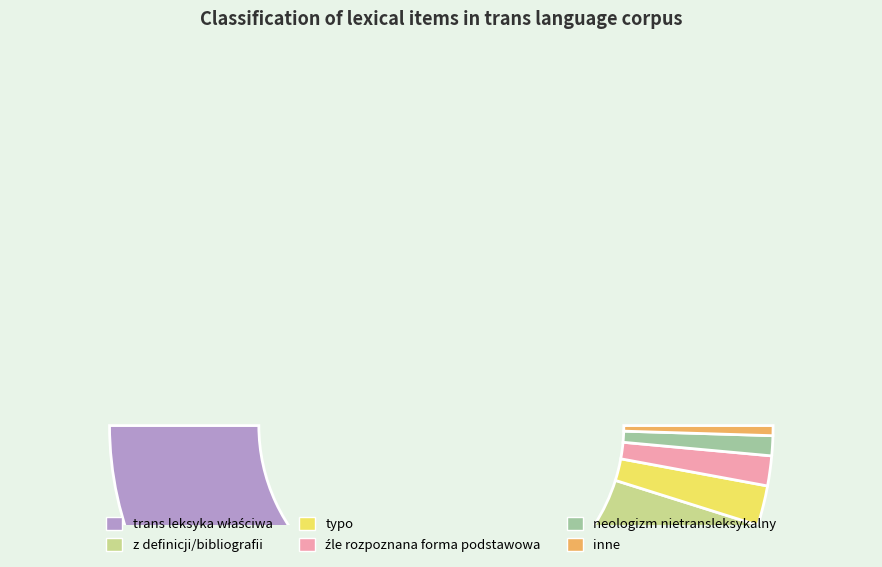

What portion of the pie excludes typo?

96.1%